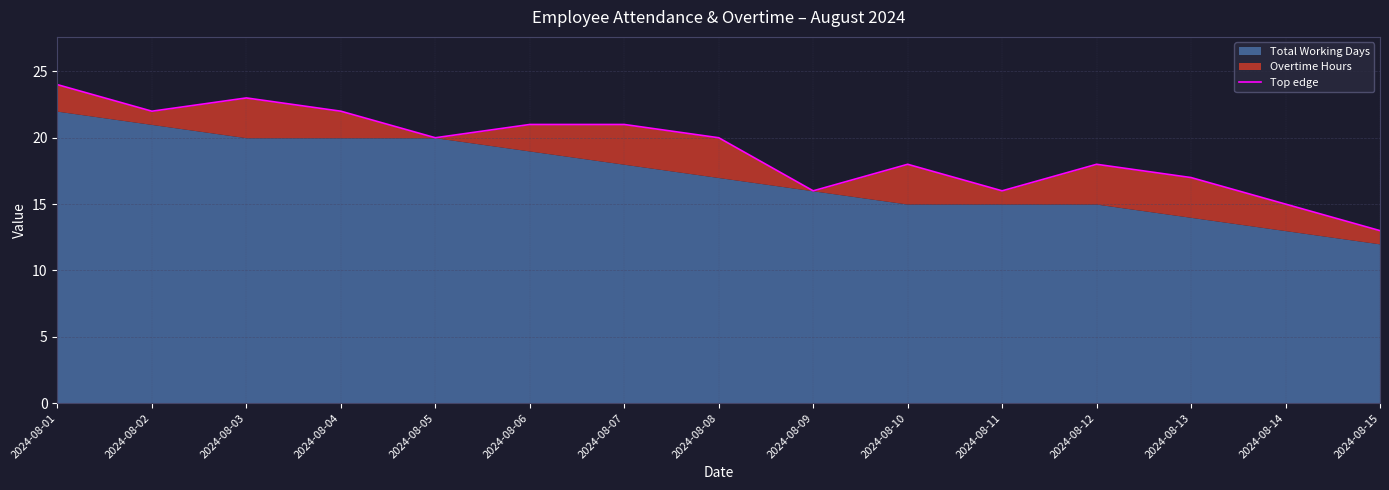

Reading left to right, what are all the values shown in this chart?

24	22	23	22	20	21	21	20	16	18	16	18	17	15	13